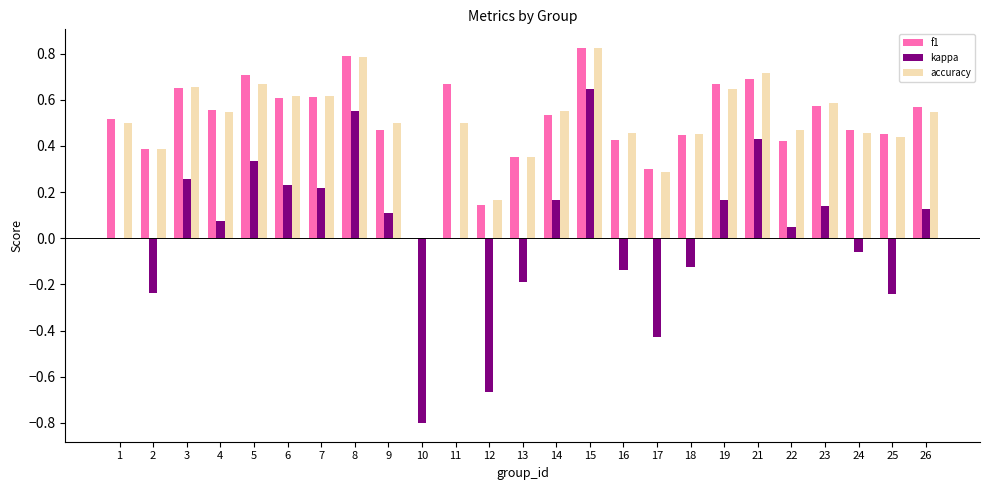

What is the sum of all f1 values?

12.8